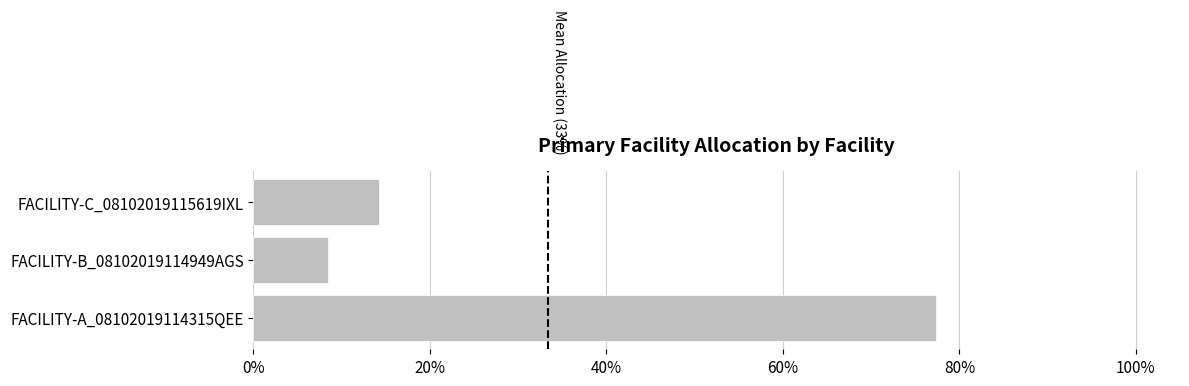

Are the bars horizontal?

Yes